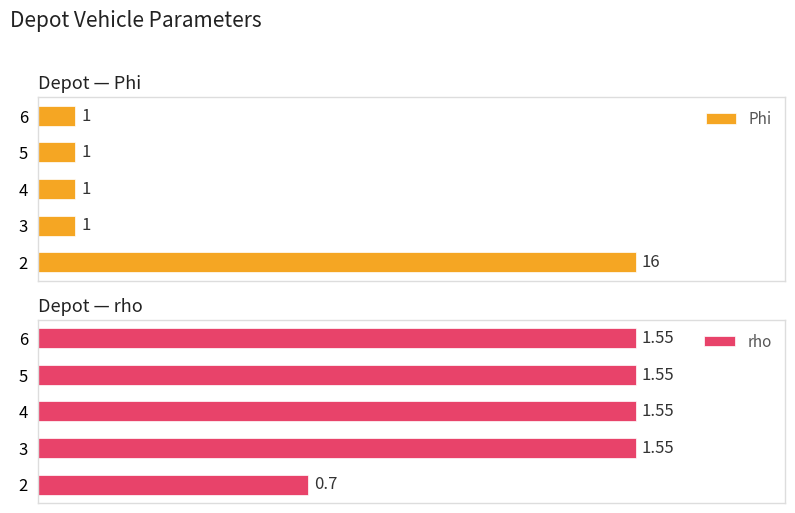

How many distinct data groups are displayed?

2